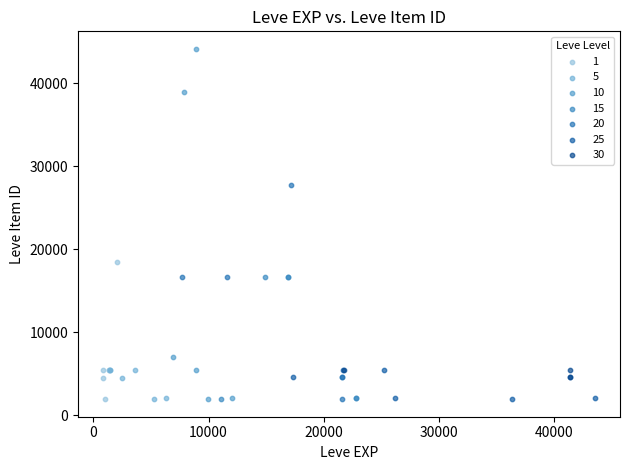

Which series has the widest spread of Y values?

10